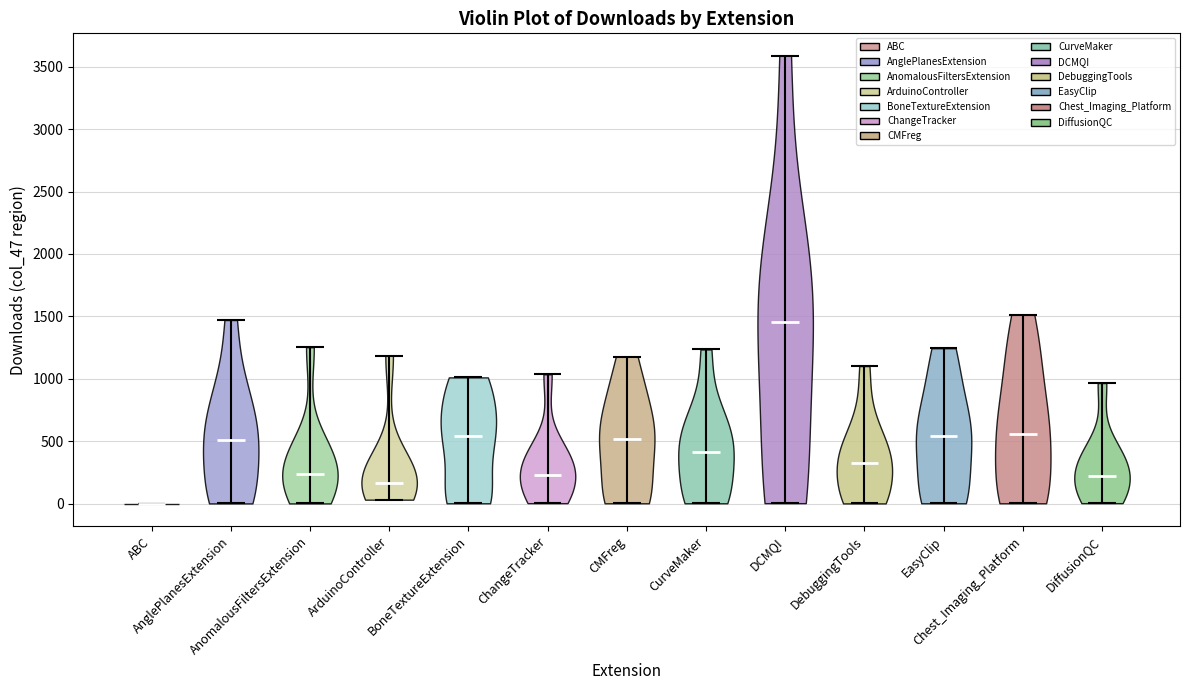

Reading left to right, read every violin against the y-axis: where its median line is, and the lowest and highest points it reaches. The values are not printed on the chart, so give them approximately, as read against the axis.

ABC: median line 0, lowest point 0, highest point 0
AnglePlanesExtension: median line 500, lowest point 0, highest point 1450
AnomalousFiltersExtension: median line 250, lowest point 0, highest point 1250
ArduinoController: median line 150, lowest point 50, highest point 1200
BoneTextureExtension: median line 550, lowest point 0, highest point 1000
ChangeTracker: median line 250, lowest point 0, highest point 1050
CMFreg: median line 500, lowest point 0, highest point 1200
CurveMaker: median line 400, lowest point 0, highest point 1250
DCMQI: median line 1450, lowest point 0, highest point 3600
DebuggingTools: median line 350, lowest point 0, highest point 1100
EasyClip: median line 550, lowest point 0, highest point 1250
Chest_Imaging_Platform: median line 550, lowest point 0, highest point 1500
DiffusionQC: median line 200, lowest point 0, highest point 950